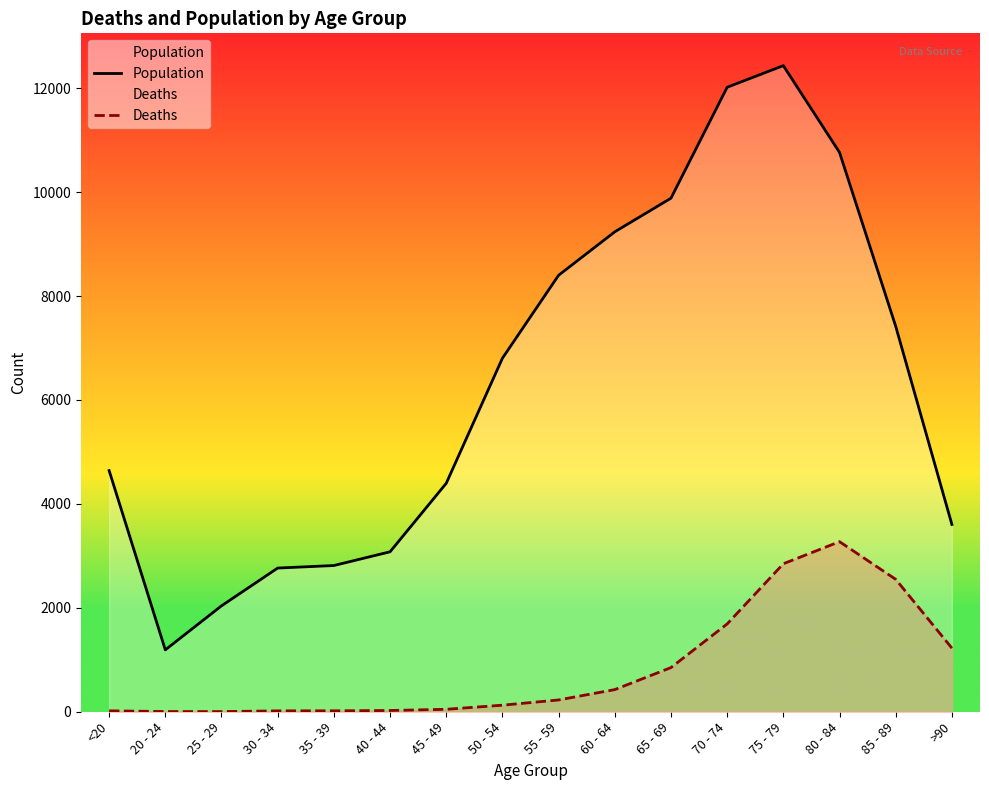

What is the difference between the highest and lowest values at 50 - 54?

6677